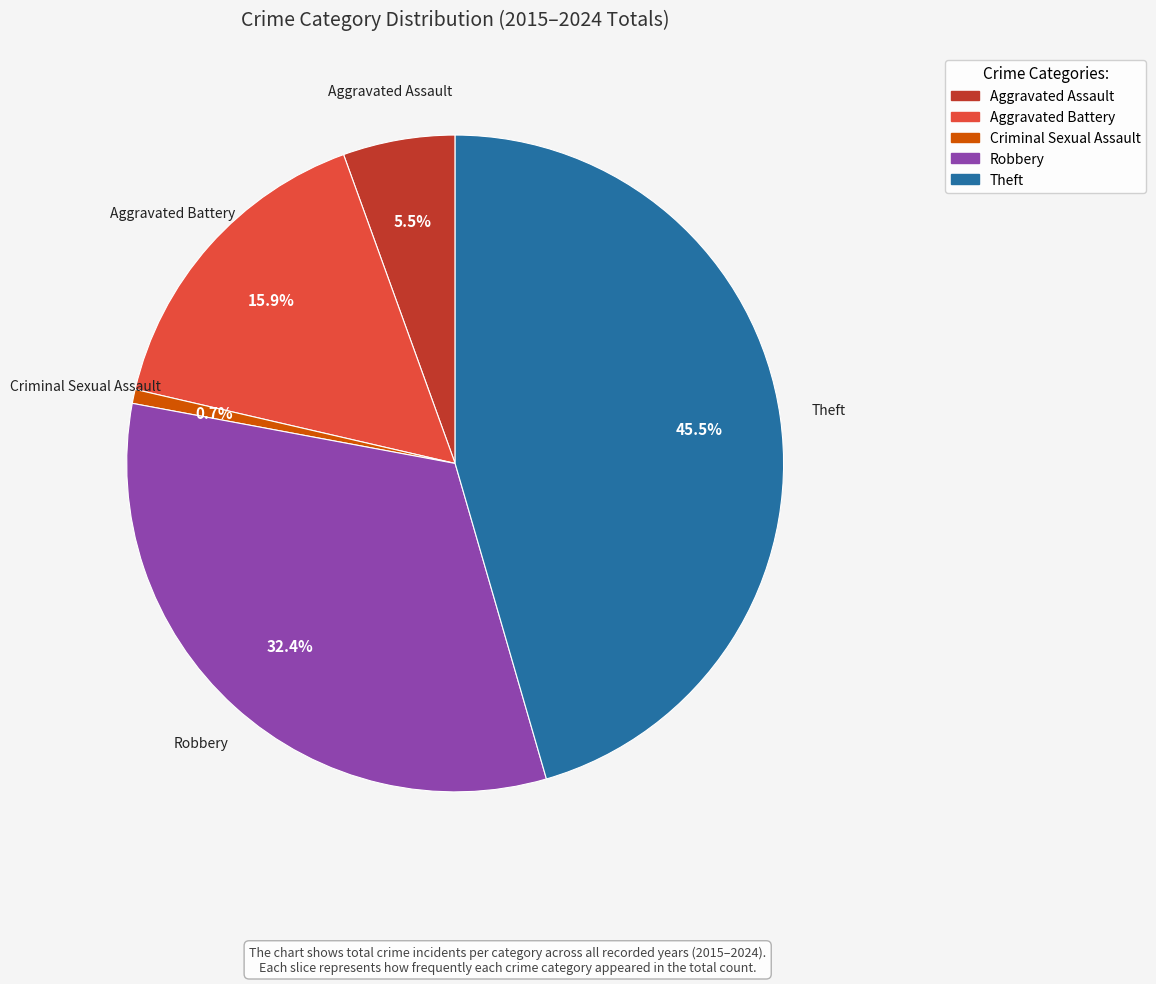

Which has a higher value, Criminal Sexual Assault or Robbery?

Robbery